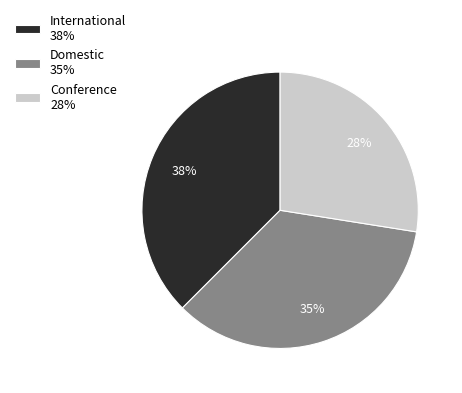

How many segments does this pie chart have?

3